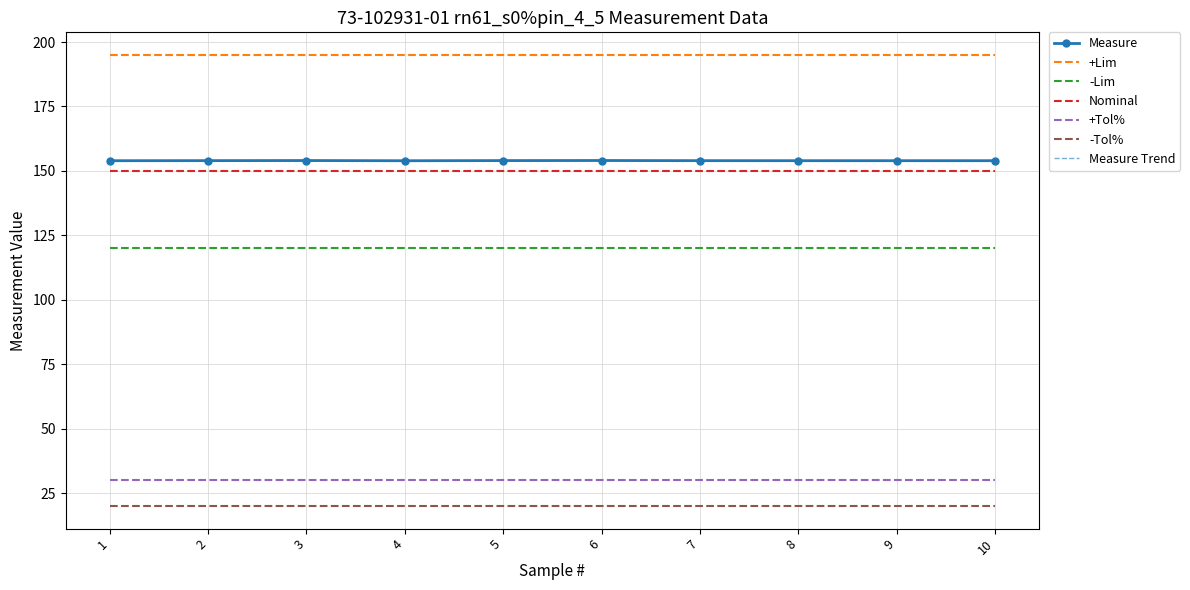

What is the highest value of the +Lim series?

195.0